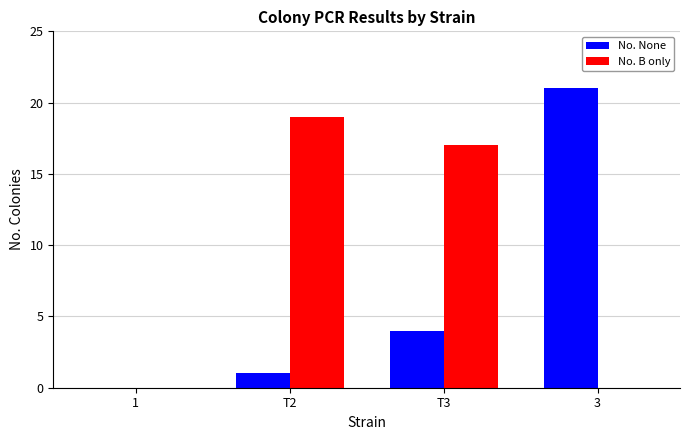

The value of No. B only at T3 is 17. True or false?

True